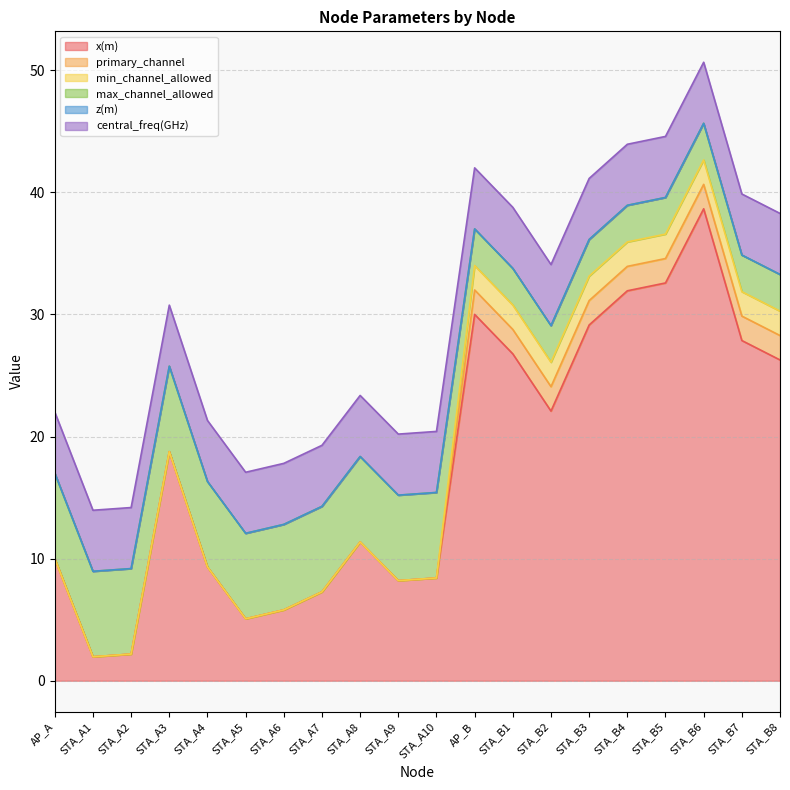

What is the label of the 18th point from the left?

STA_B6